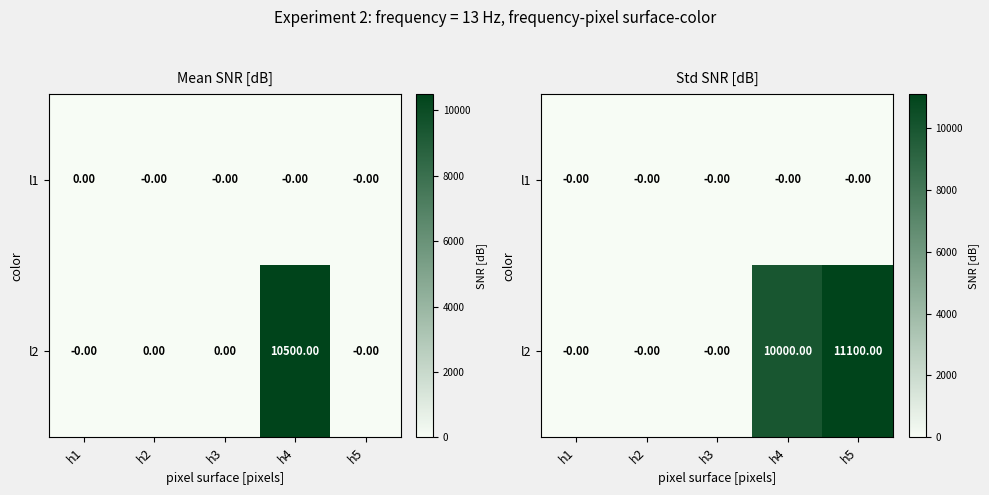

True or false: l2 has a value of 0 at h3.

True